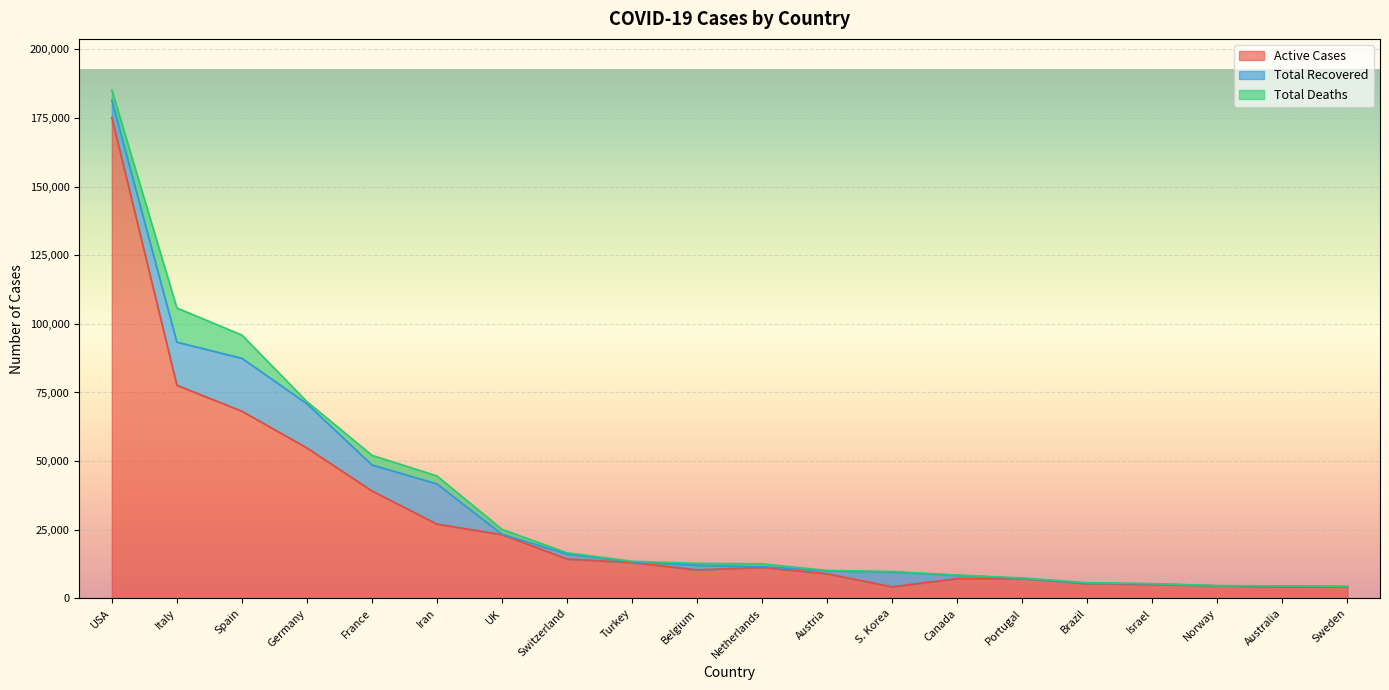

What is the total value across all series at Italy?

105792